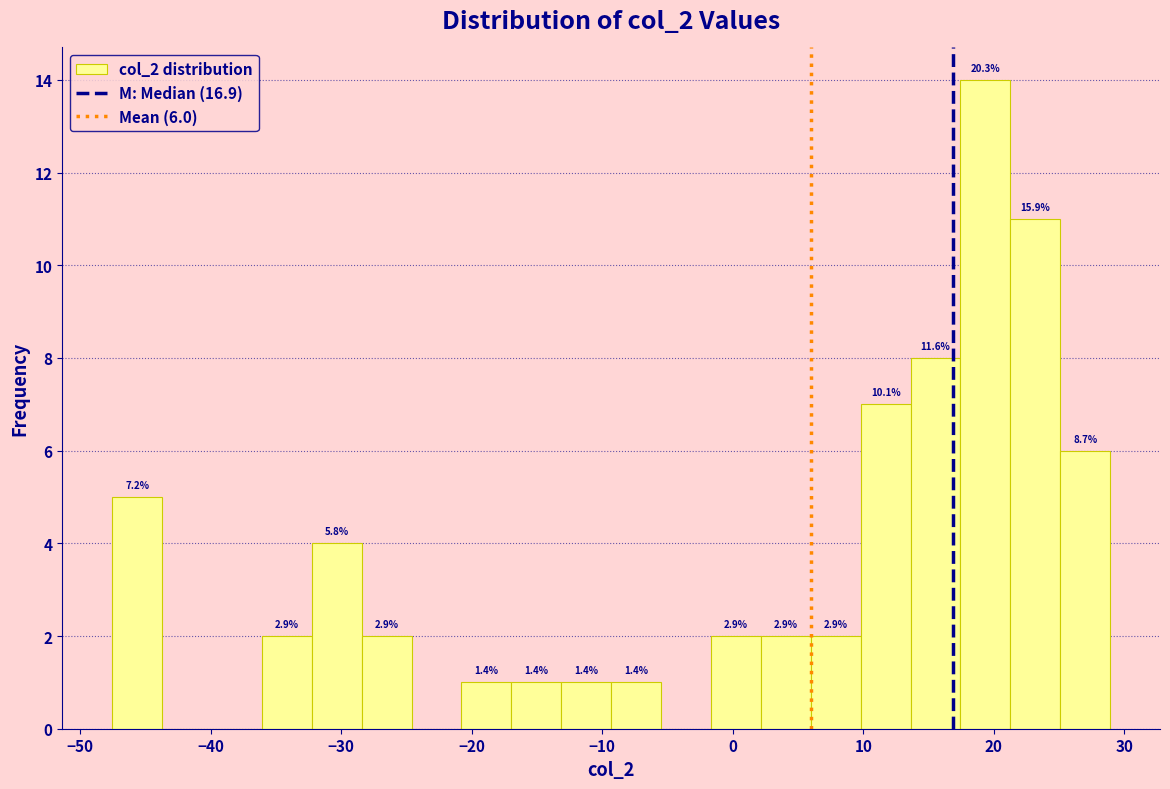

Around what value on the x-axis is the tallest bar? Give the approximate position of its centre, as read against the axis.

19